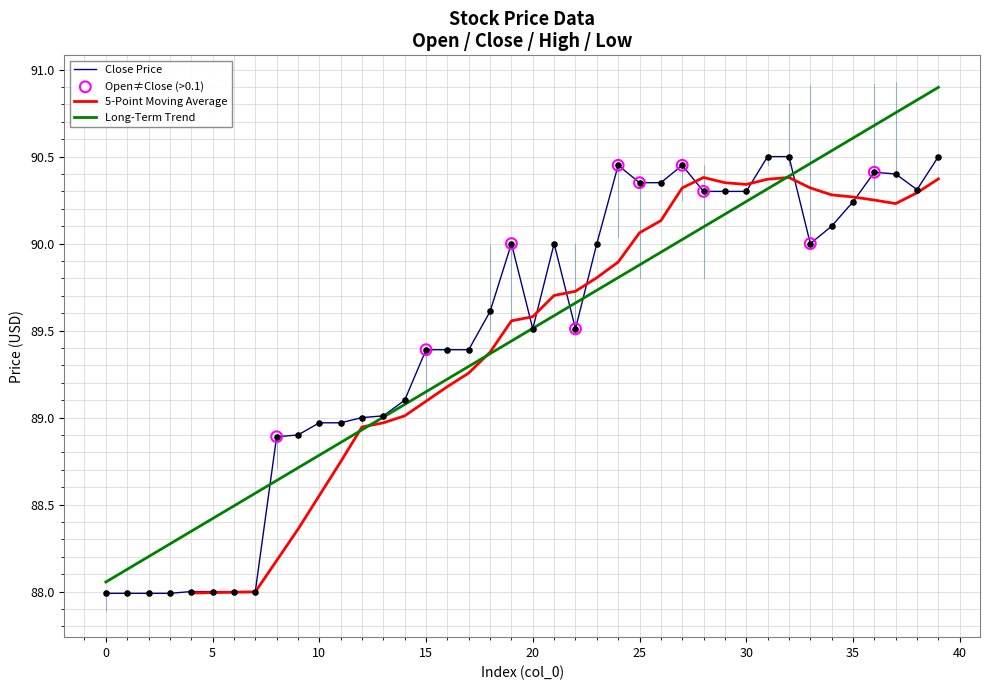

Is the value of close at 16 greater than the value of high at 29?

No